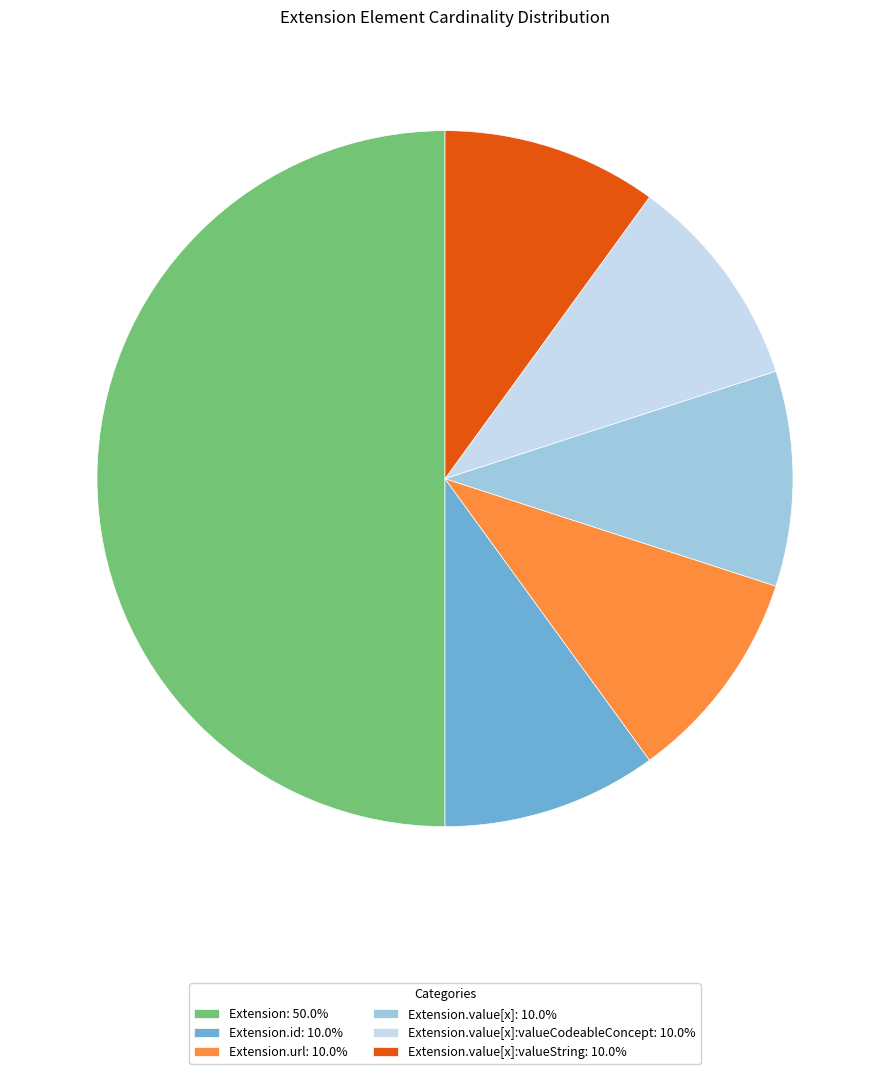

Does Extension.value[x]:valueString: 10.0% represent more than half of the total?

No